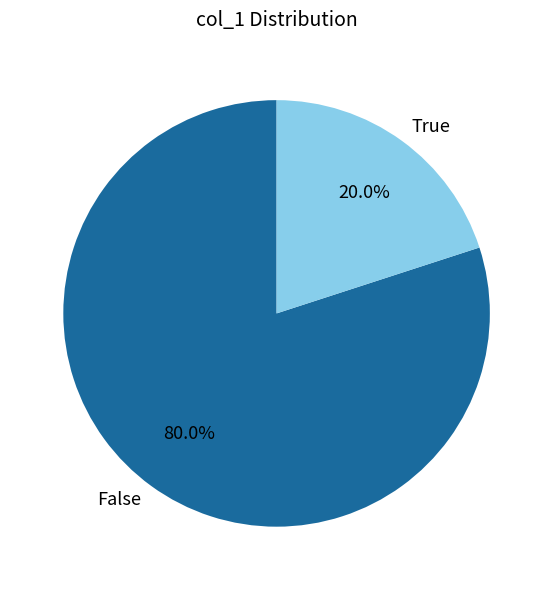

What is the total percentage of False and True?

100.0%